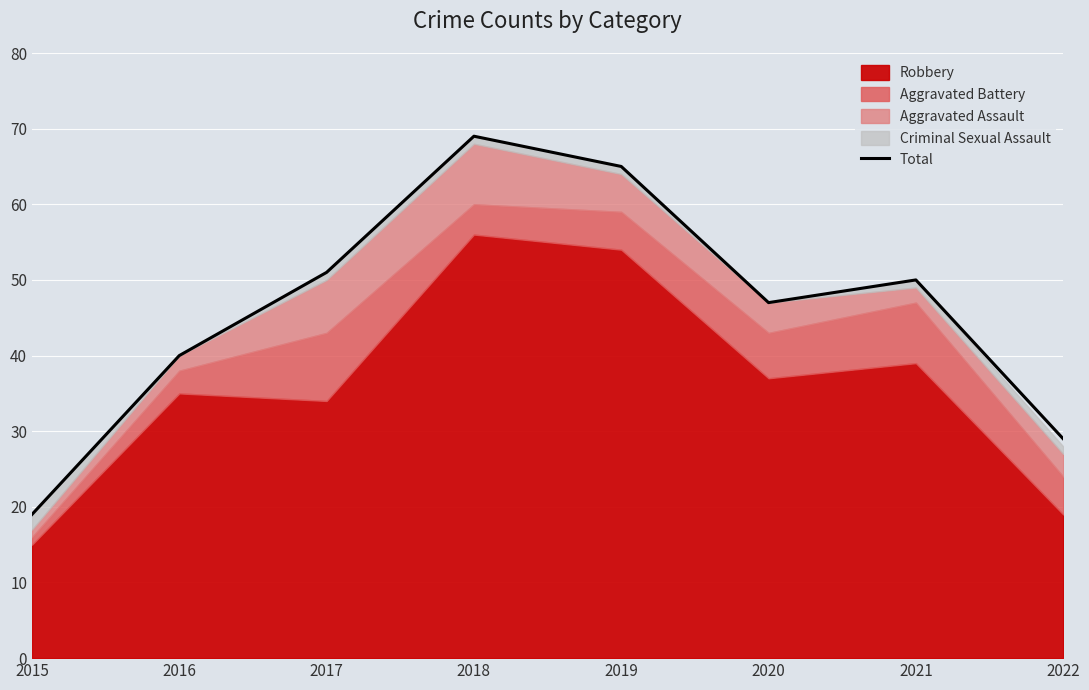

Rank the categories by value from highest to lowest.

2018, 2019, 2017, 2021, 2020, 2016, 2022, 2015